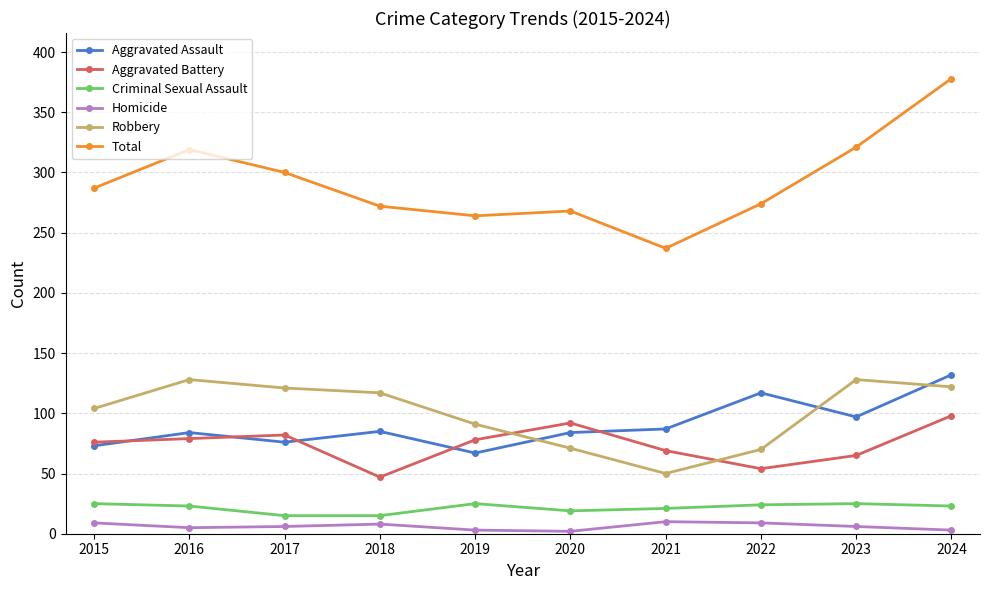

Is it true that Aggravated Battery equals 47 at 2018?

True